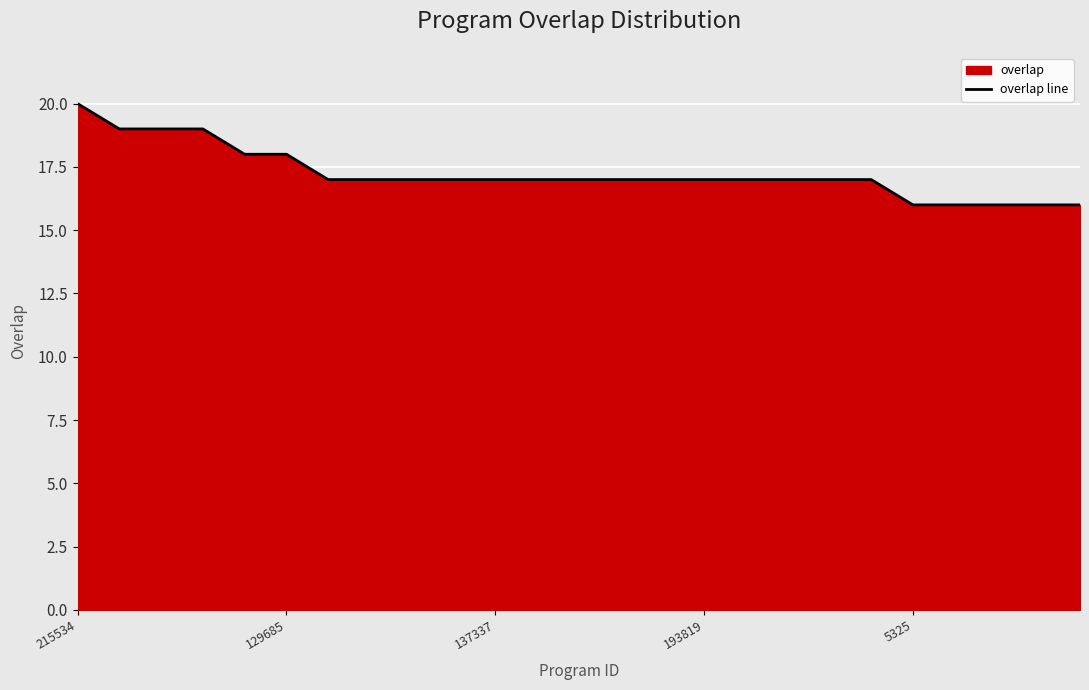

Is it true that the value at 16 is 29?

False